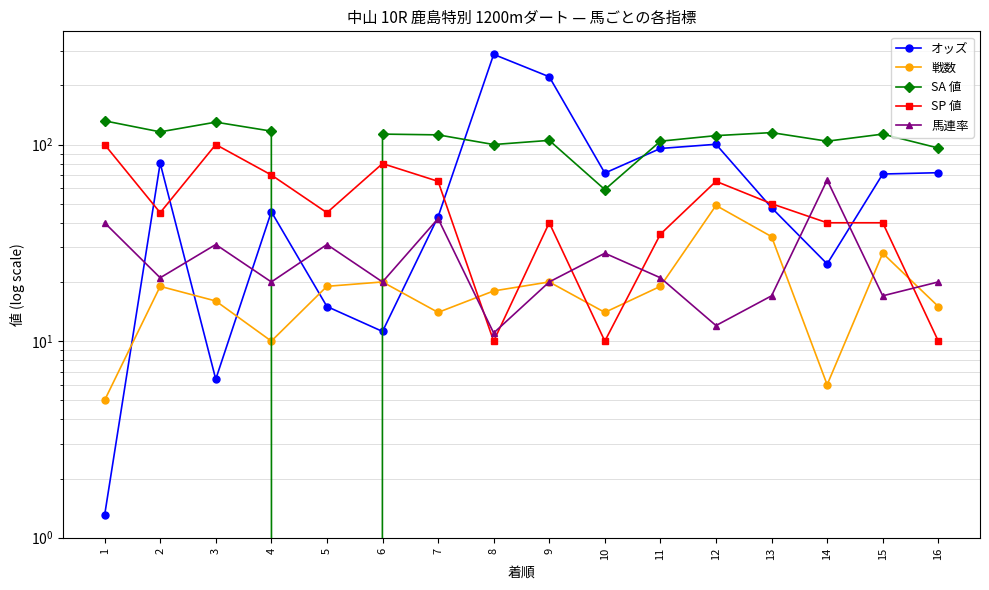

What is the approximate value of 馬連率 at 12?

12.0